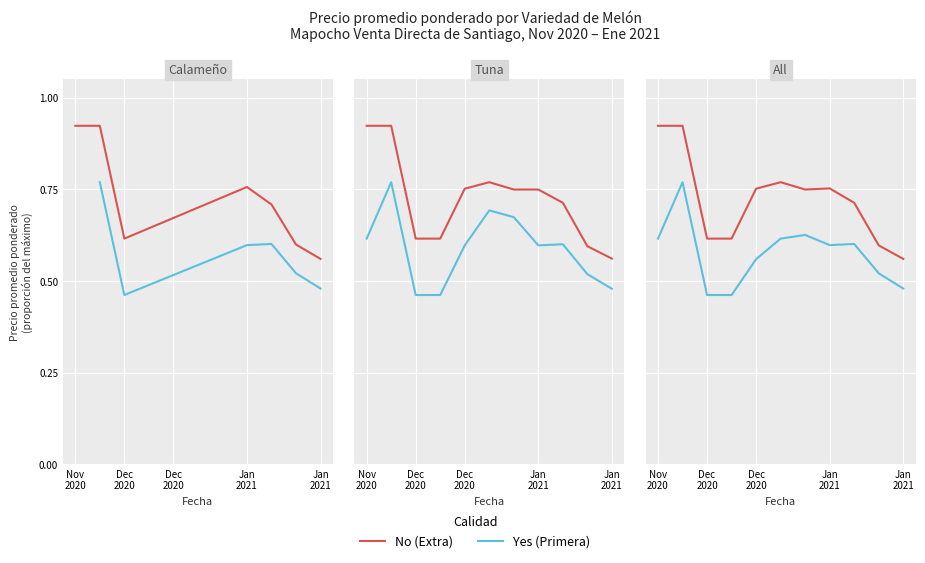

In No, how many points are higher than both neighbors (excluding endpoints)?

2